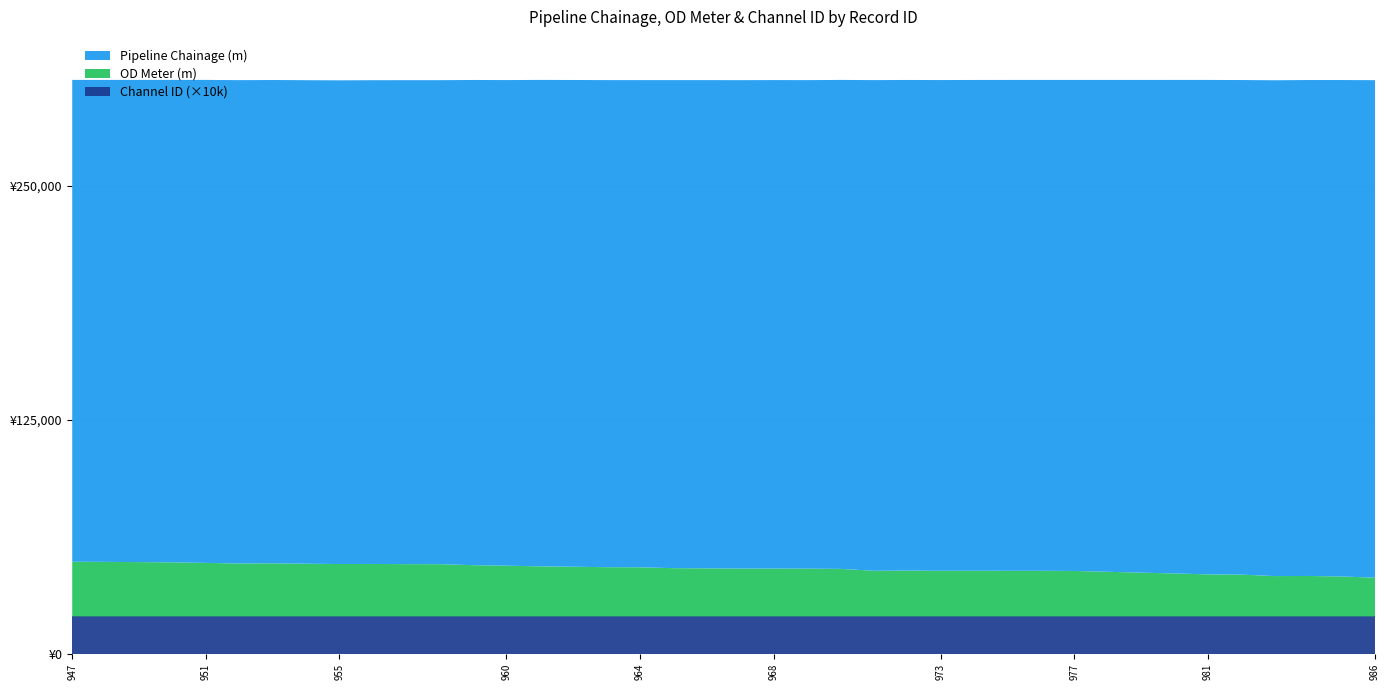

Reading left to right, what are all the values shown in this chart?

Pipeline Chainage (m): 947=257193	948=257273	949=257403	950=257526	951=257814	952=258000	953=258000	954=258095	955=258193	956=258225	957=258339	958=258345	959=259000	960=259214	961=259656	962=259820	963=260000	964=260040	965=260515	966=260616	967=260714	968=260753	969=260765	970=261000	971=261895	972=261897	973=261931	974=261967	975=262000	976=262007	977=262099	978=262540	979=263000	980=263438	981=263928	982=264000	983=264675	984=264723	985=265000	986=265549
OD Meter (m): 947=29205	948=29125	949=28995	950=28872	951=28584	952=28265	953=28343	954=28145	955=27973	956=28014	957=27912	958=27906	959=27362	960=27096	961=26736	962=26533	963=26288	964=26241	965=25766	966=25665	967=25542	968=25553	969=25516	970=25386	971=24394	972=24474	973=24384	974=24404	975=24375	976=24370	977=24278	978=23837	979=23374	980=22942	981=22452	982=22327	983=21534	984=21605	985=21325	986=20706
Channel ID: 947=2	948=2	949=2	950=2	951=2	952=2	953=2	954=2	955=2	956=2	957=2	958=2	959=2	960=2	961=2	962=2	963=2	964=2	965=2	966=2	967=2	968=2	969=2	970=2	971=2	972=2	973=2	974=2	975=2	976=2	977=2	978=2	979=2	980=2	981=2	982=2	983=2	984=2	985=2	986=2